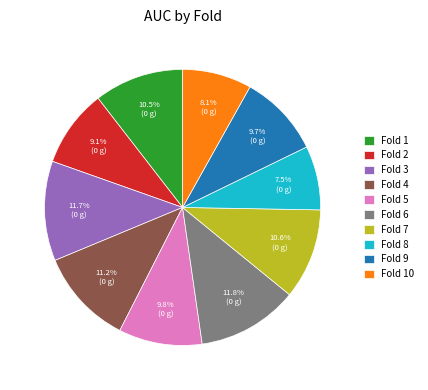

Is there any slice that represents more than half of the pie?

No